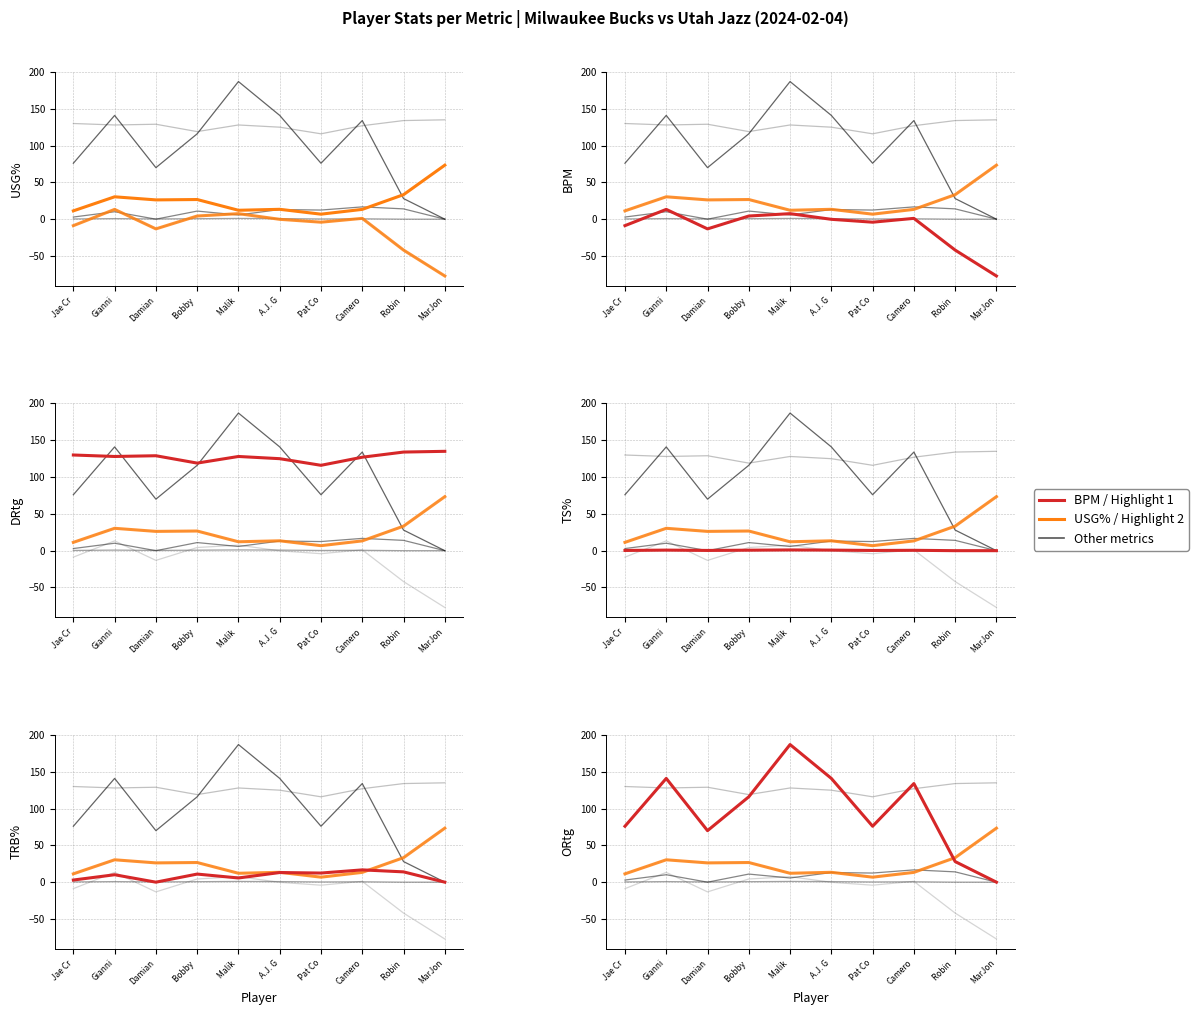

Is it true that ORtg equals 29.1 at Damian?

False